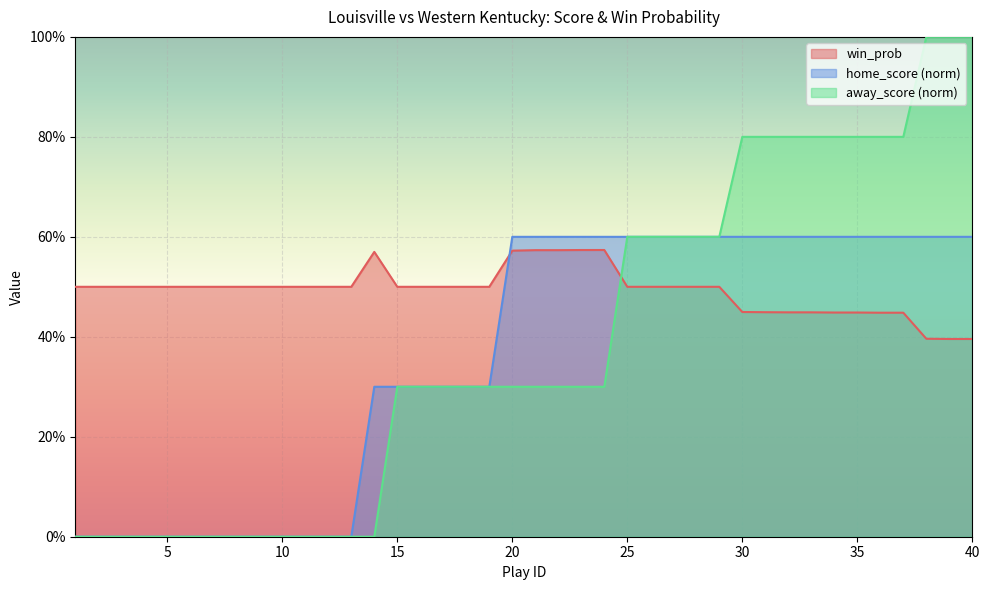

Which series has the largest total across all categories?

win_prob